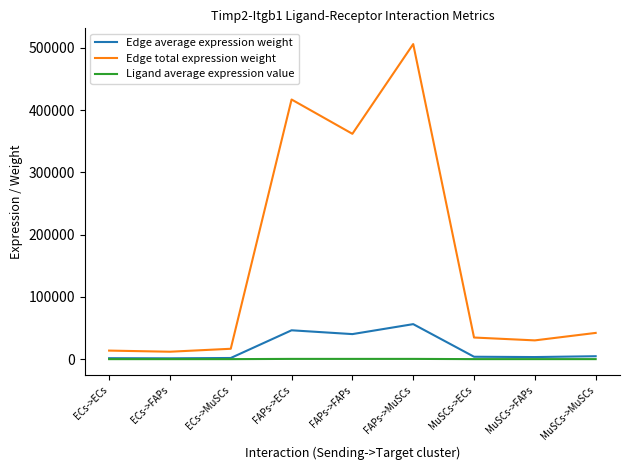

Which category has the highest value in the Edge total expression weight series?

FAPs->MuSCs